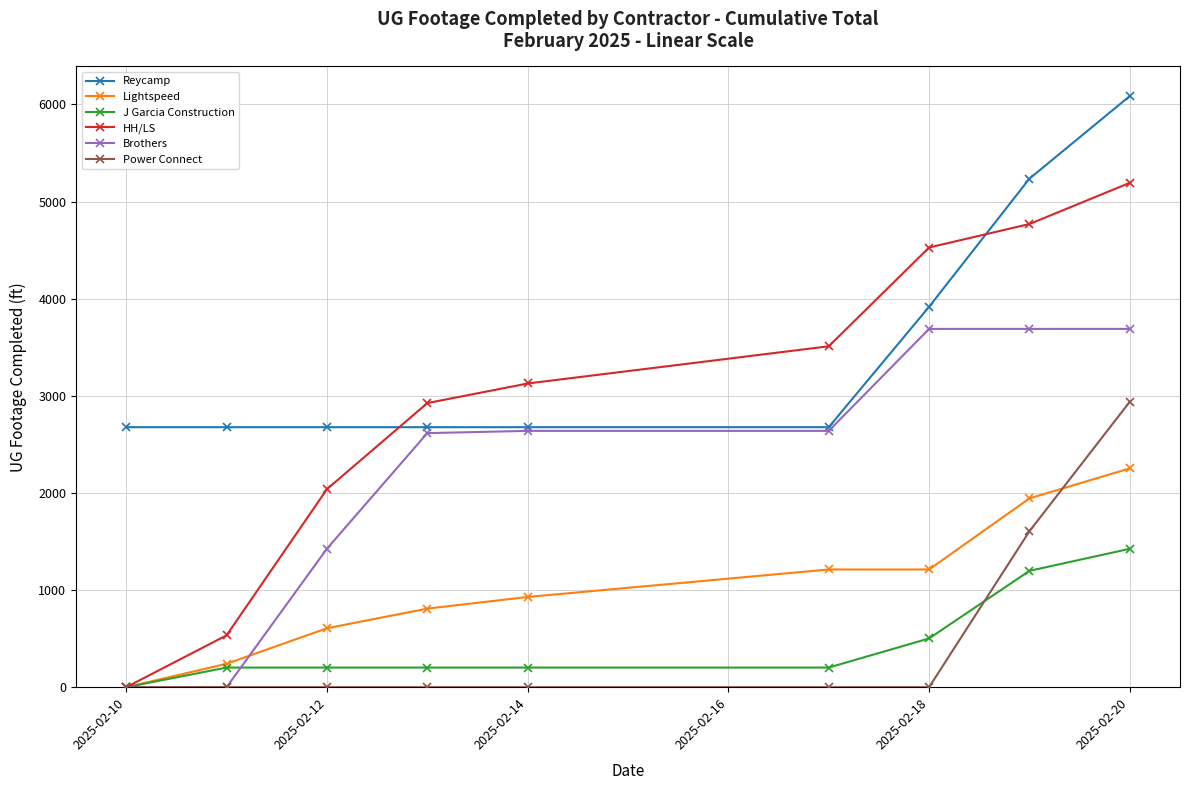

Rank the series by their maximum value, from lowest to highest.

J Garcia Construction, Lightspeed, Power Connect, Brothers, HH/LS, Reycamp